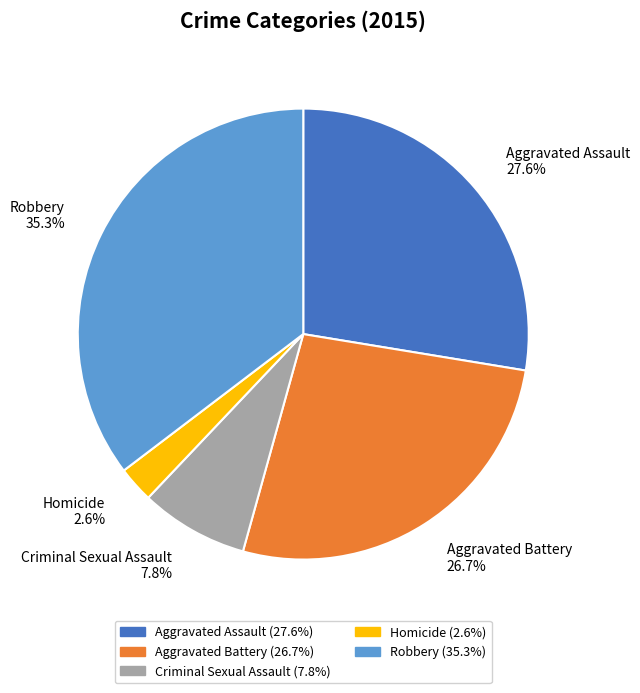

To the nearest percent, what is the average slice percentage?

20%